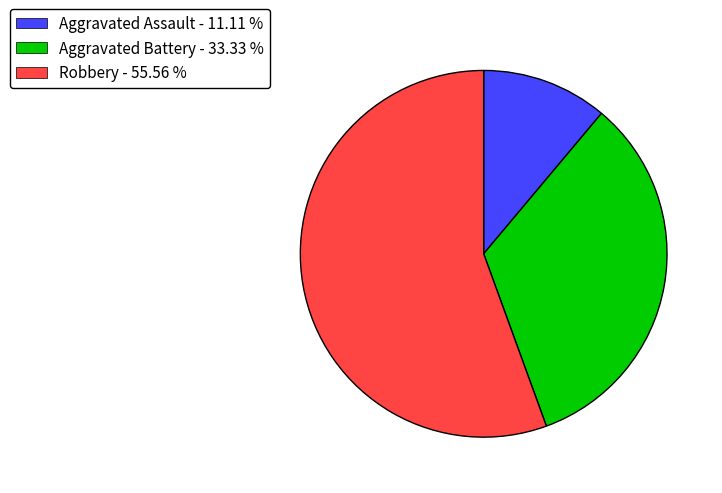

Combined, do Aggravated Assault - 11.11 % and Robbery - 55.56 % account for over 50%?

Yes